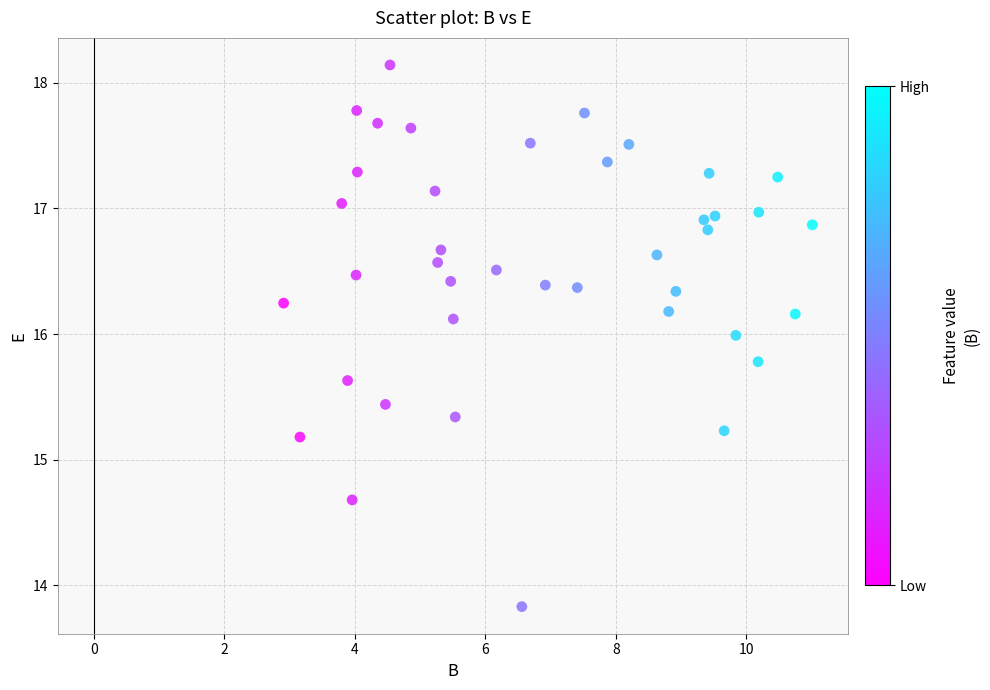

What is the range of Y values (max minus min)?

4.3